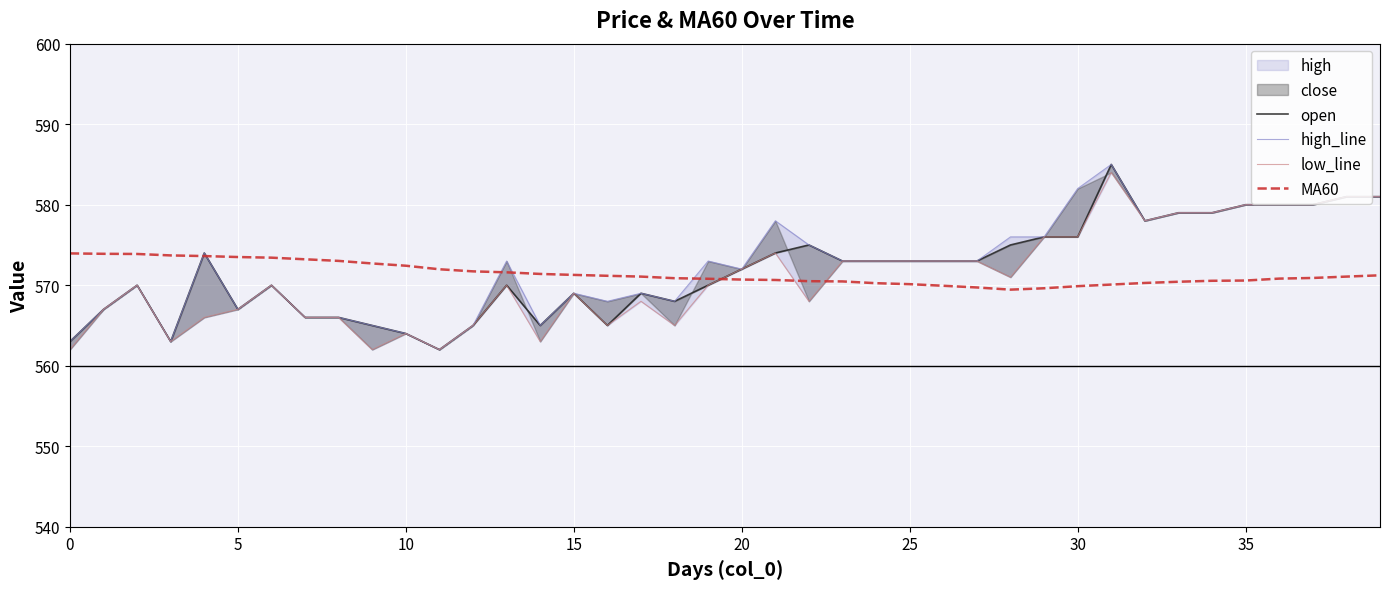

True or false: open has more than 2 points higher than both neighbors.

True